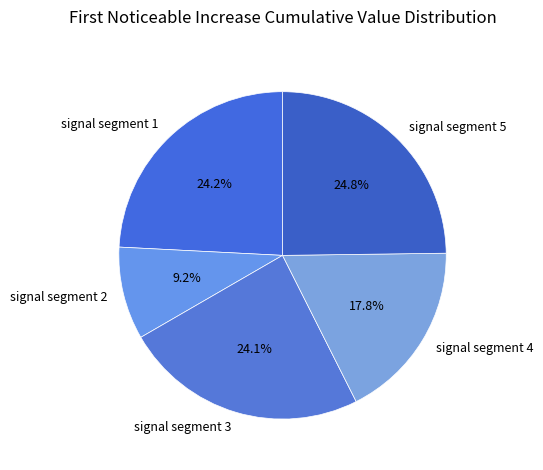

To the nearest percent, what is the combined percentage of signal segment 5 and signal segment 3?

49%